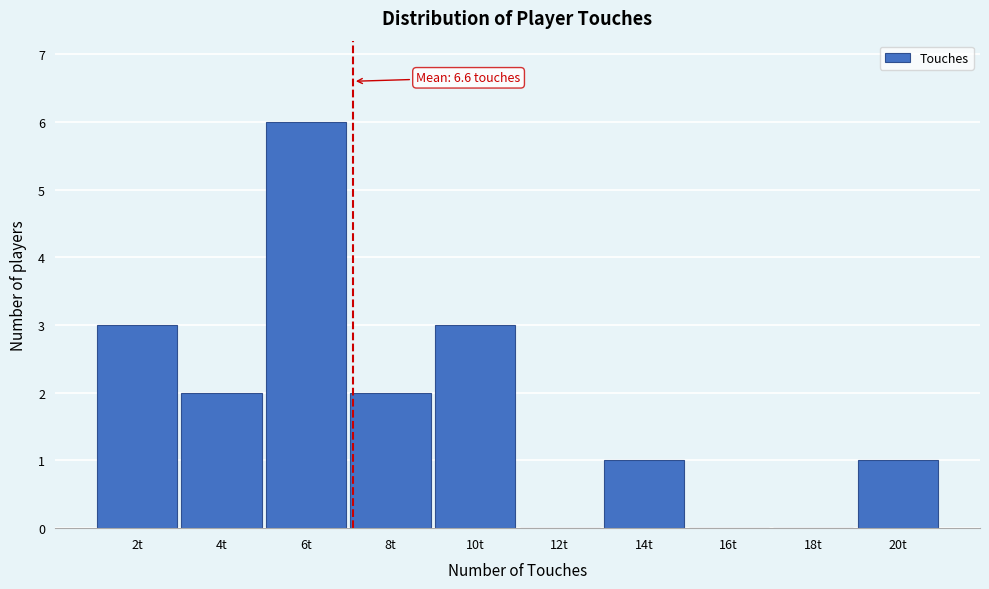

Reading right to left, extract all data points from this chart.

20t=1	18t=0	16t=0	14t=1	12t=0	10t=3	8t=2	6t=6	4t=2	2t=3